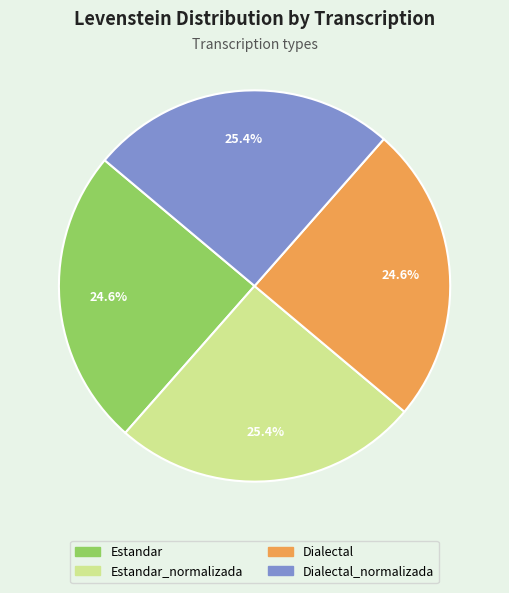

Is there any slice that represents more than half of the pie?

No